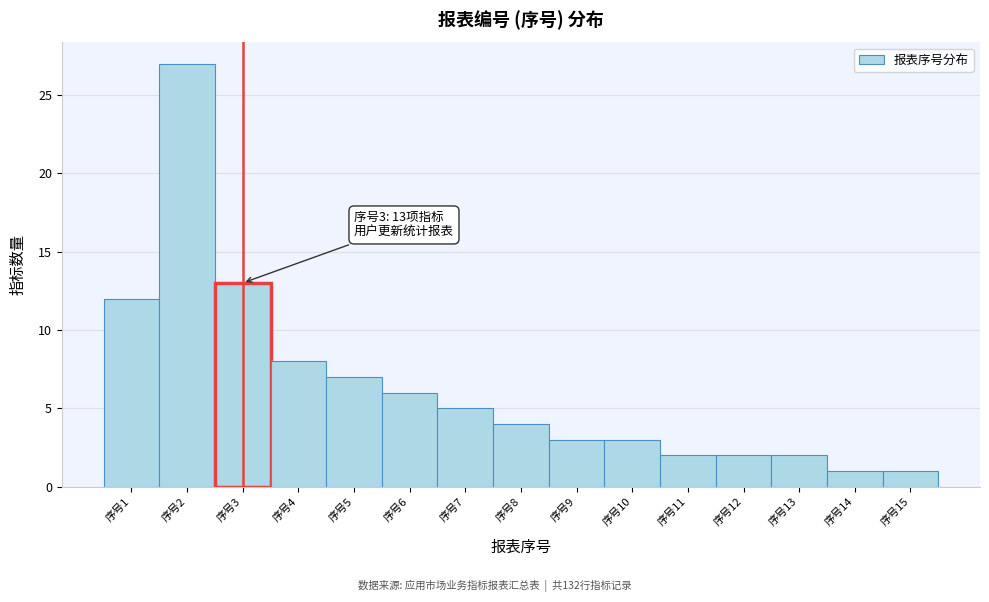

Which range on the x-axis has the tallest bar?

1.5 to 2.5